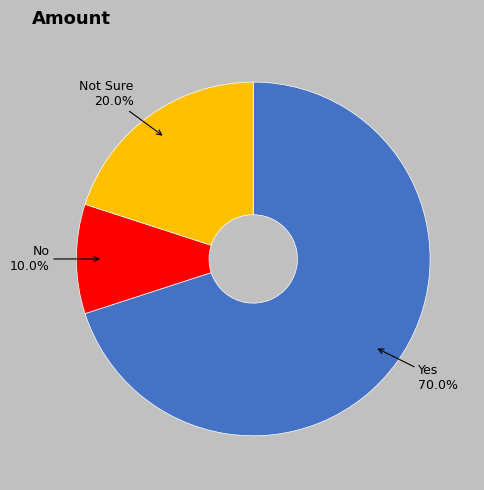

Count the number of slices in the pie.

3